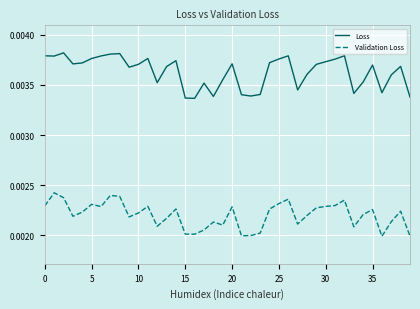

Rank the series by their maximum value, from lowest to highest.

Validation Loss, Loss